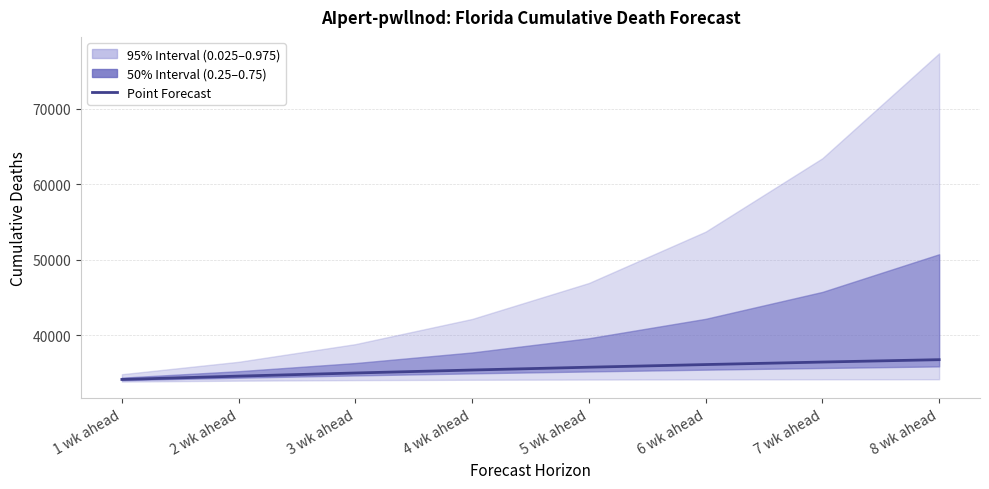

Is it true that the value at 5 wk ahead is 35741.1?

True